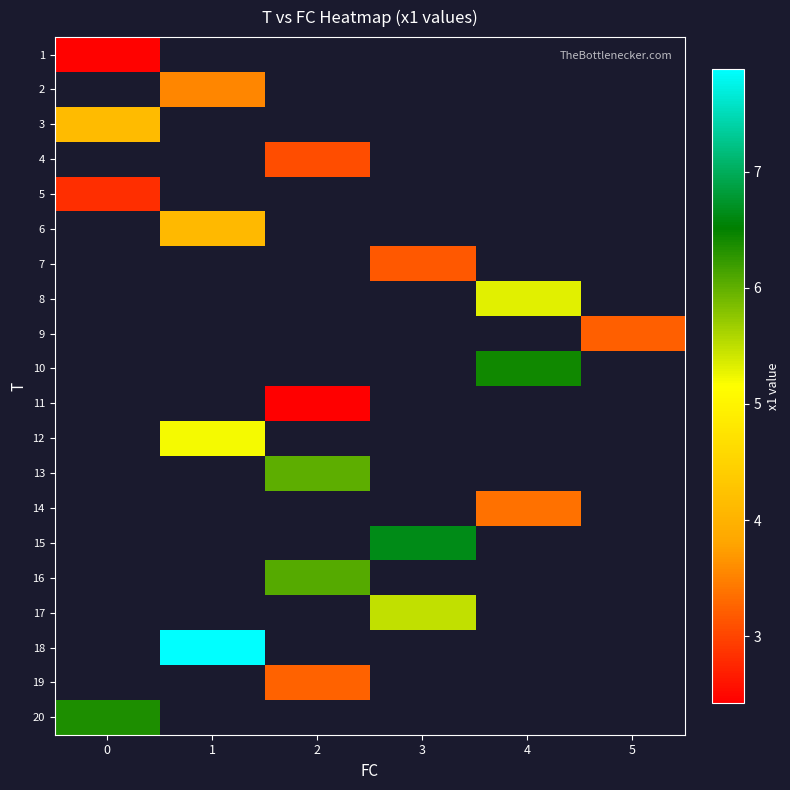

What is the maximum value for 3?

4.1